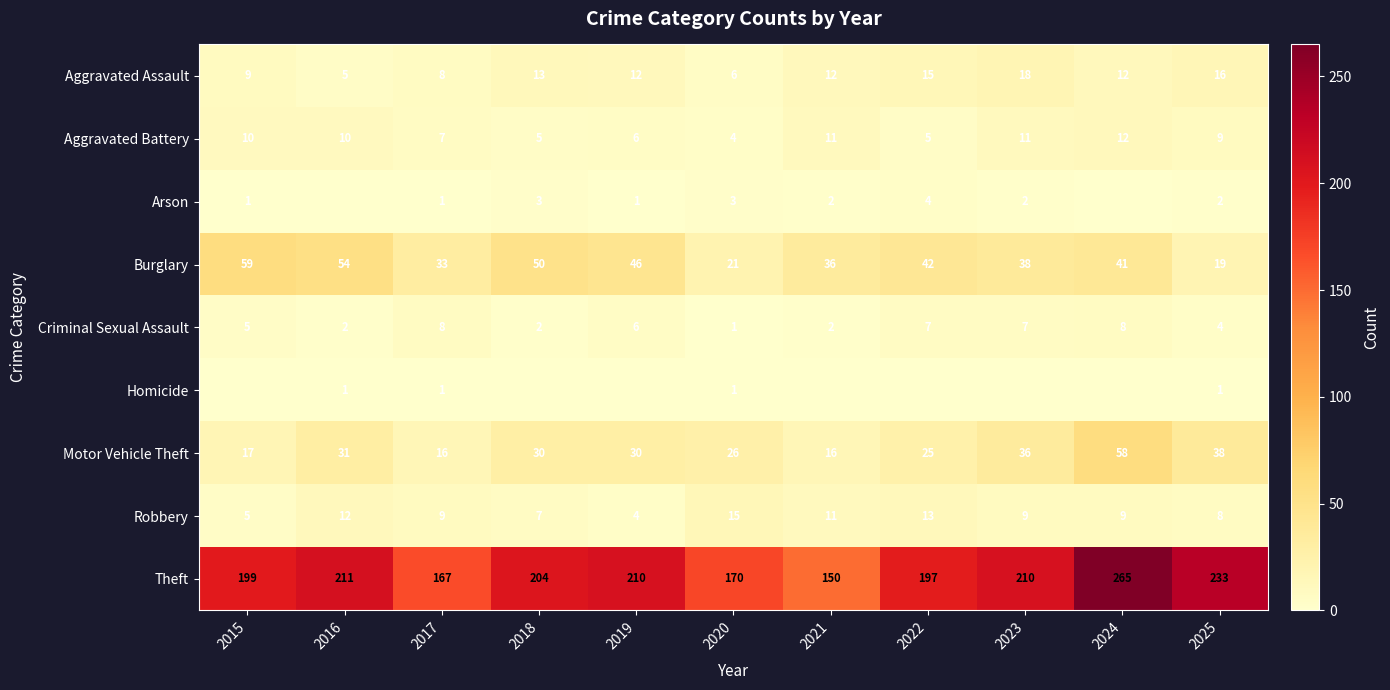

List the labels in order of Burglary value, largest first.

2015, 2016, 2018, 2019, 2022, 2024, 2023, 2021, 2017, 2020, 2025